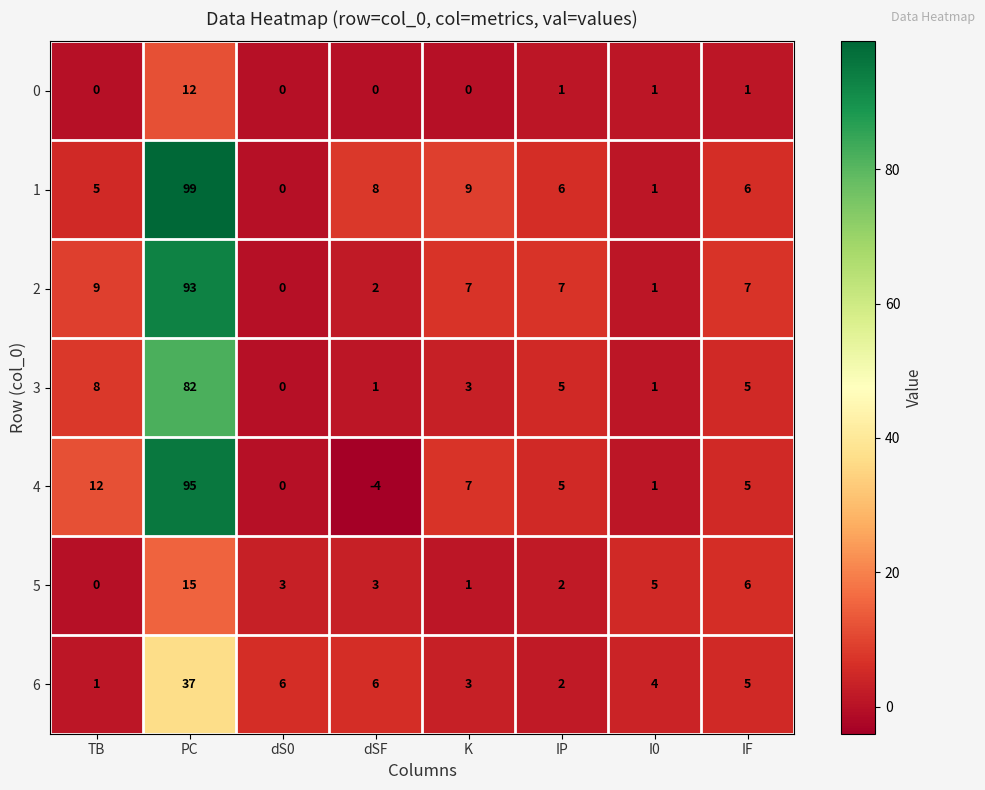

At which category is the sum across all series the highest?

PC